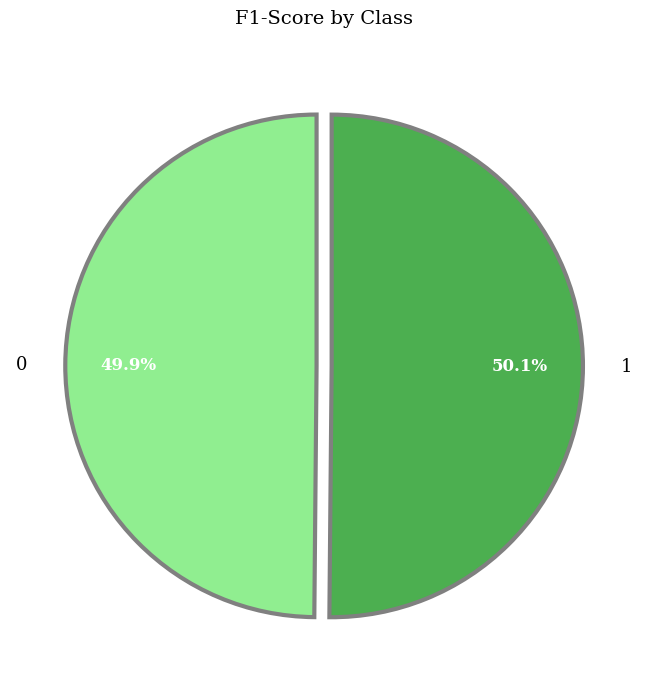

Count the number of slices in the pie.

2